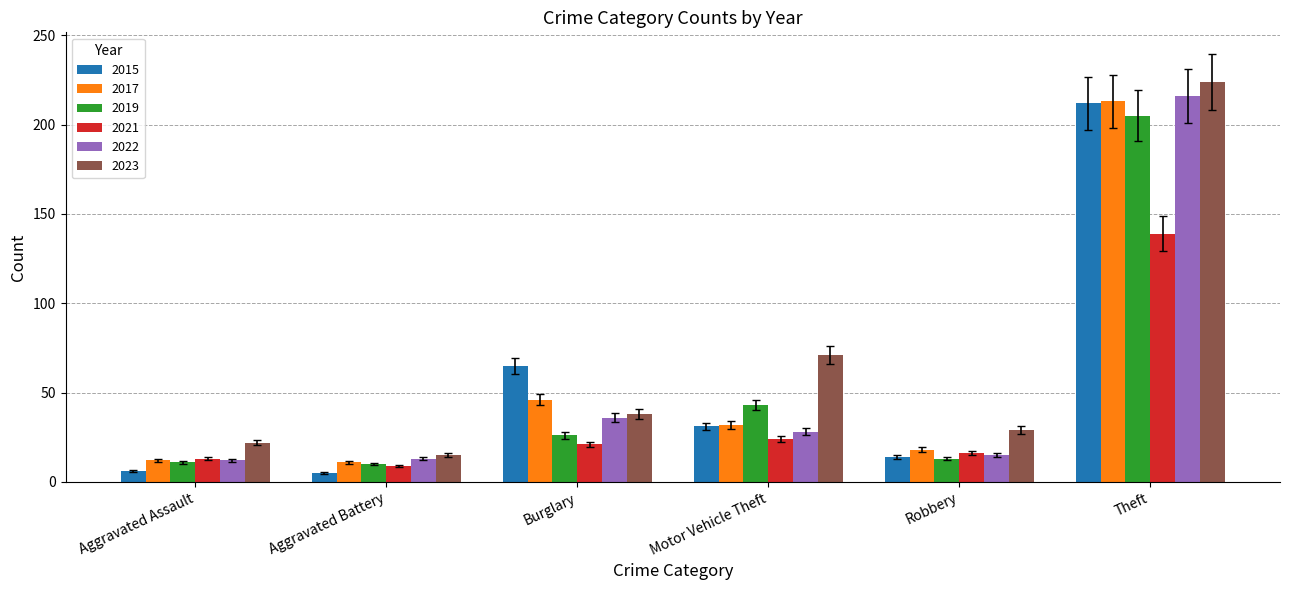

What is the difference between the 2019 values at Aggravated Assault and Burglary?

15